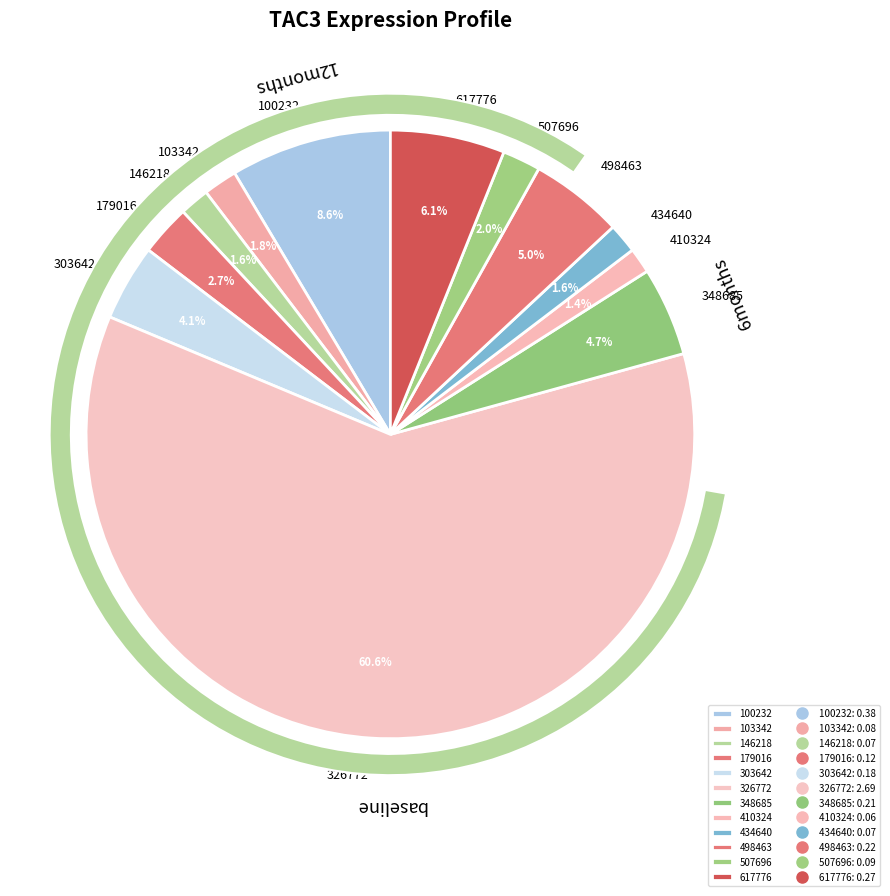

Between 434640 and 103342, which is larger?

103342